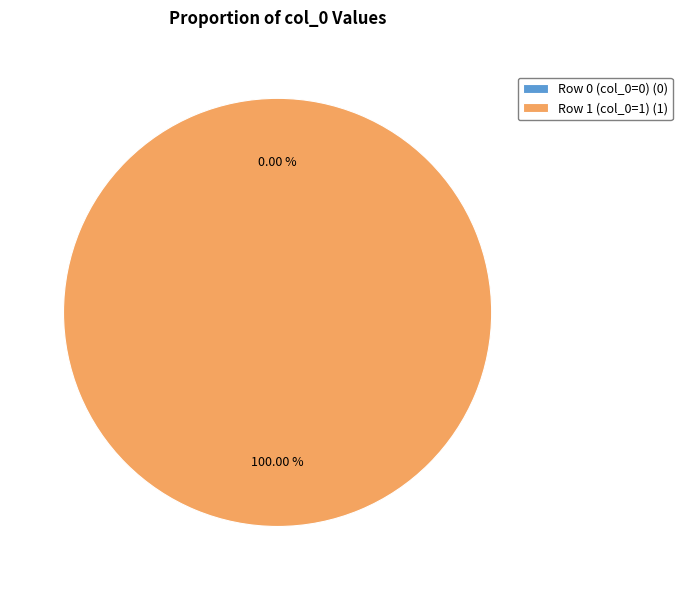

To the nearest percent, what is the difference between the Row 0 (col_0=0) and Row 1 (col_0=1) slice percentages?

100%